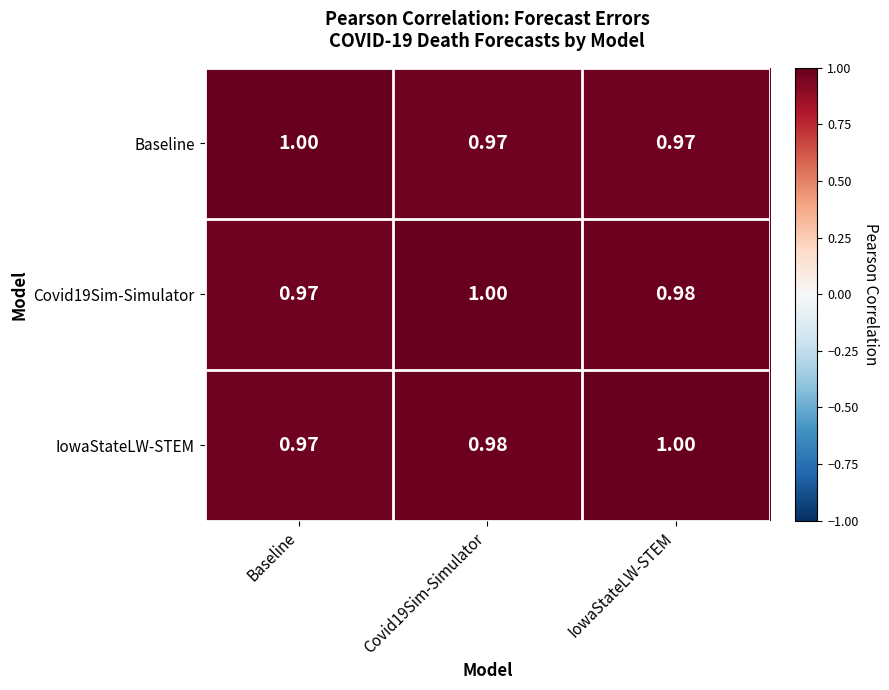

Which category has the lowest value in the IowaStateLW-STEM series?

Baseline